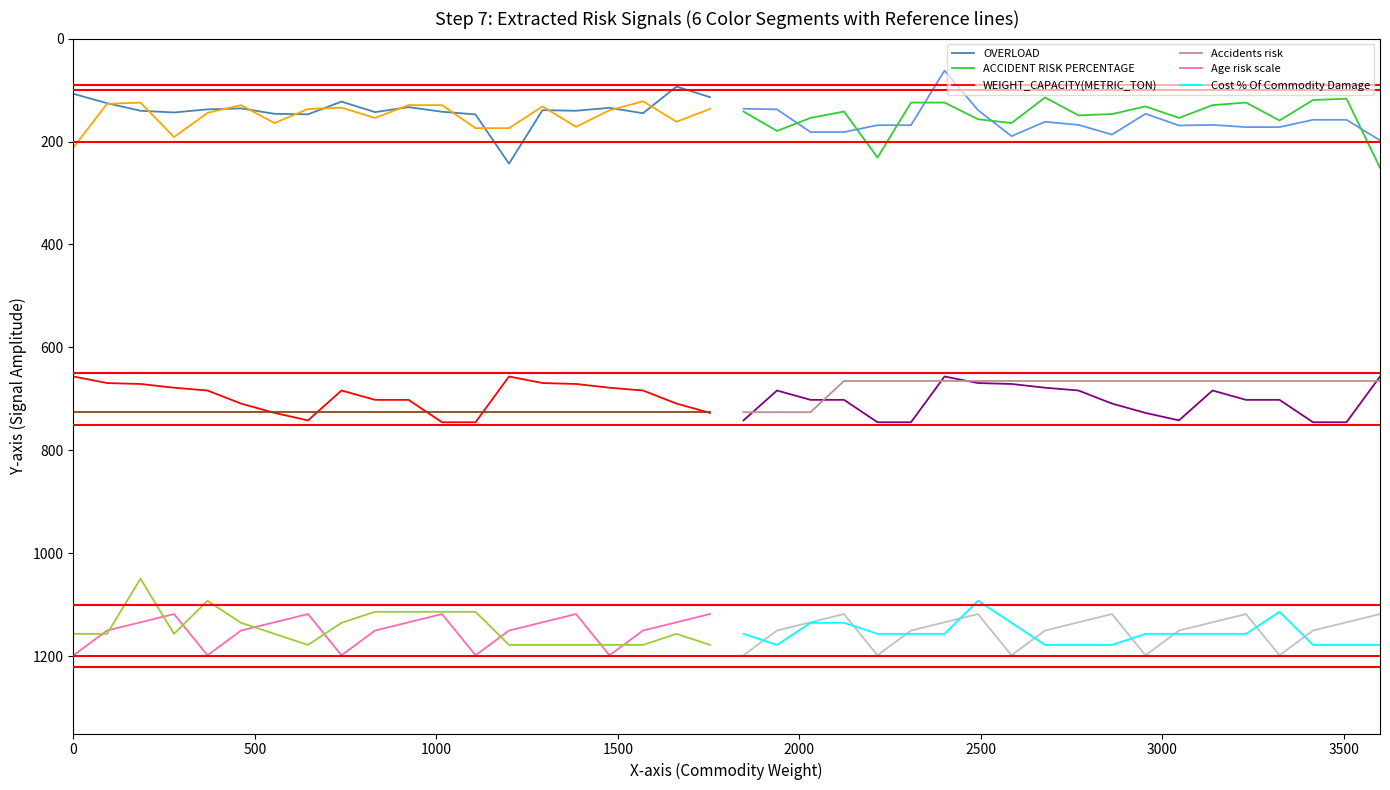

How many lines are shown in the chart?

6